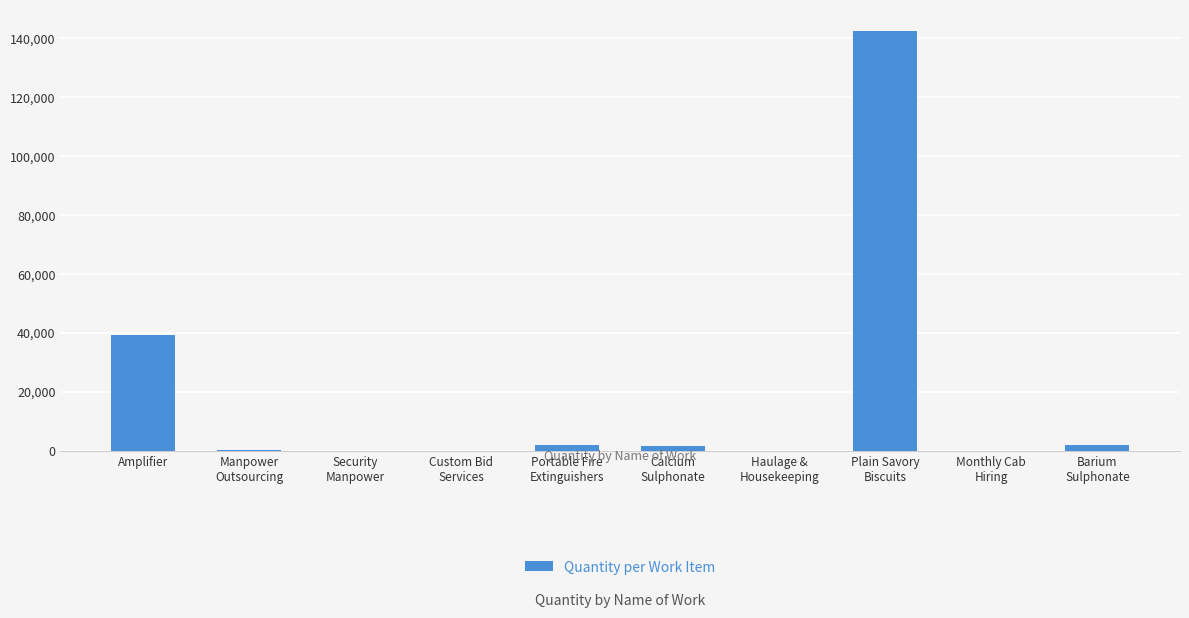

What is the greatest value displayed?

142500